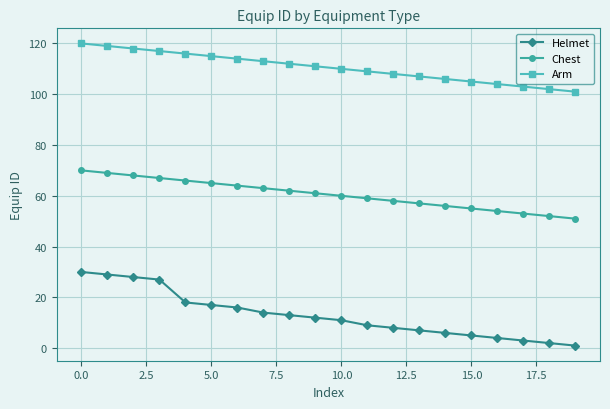

What is the difference between the second highest and minimum values in the Arm series?

18